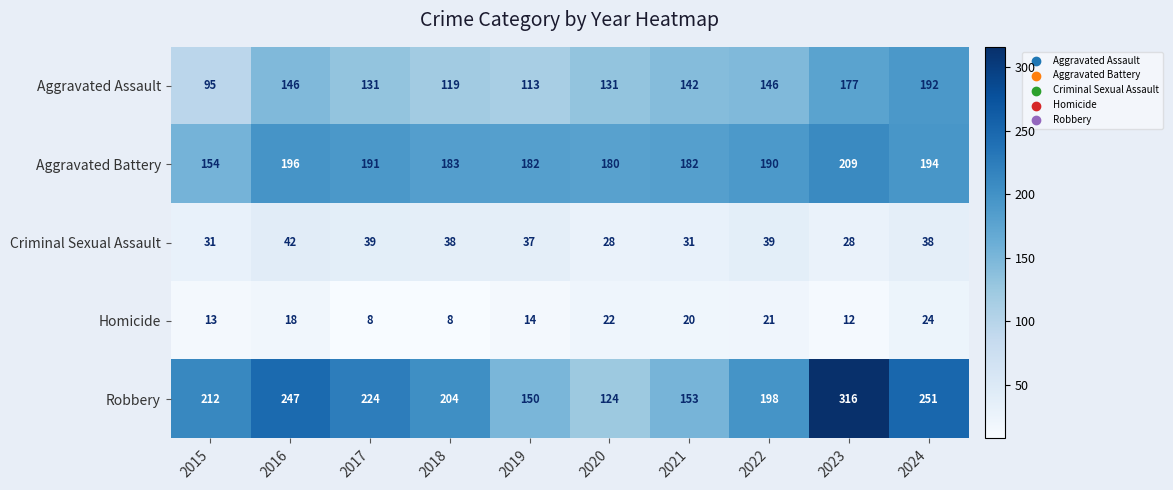

Which category has the highest value in the Homicide series?

2024